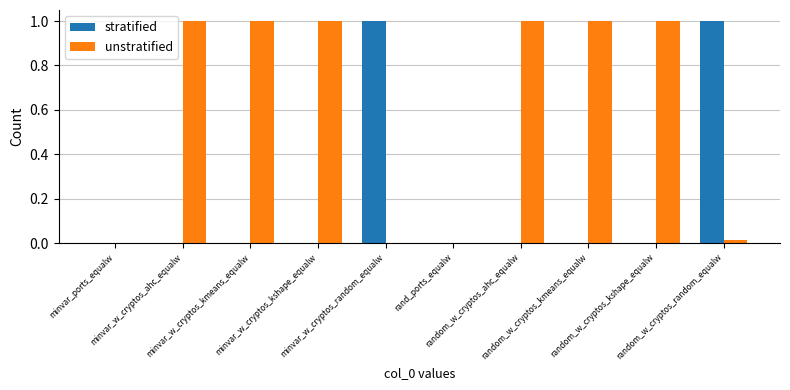

What is the maximum value for stratified?

1.0